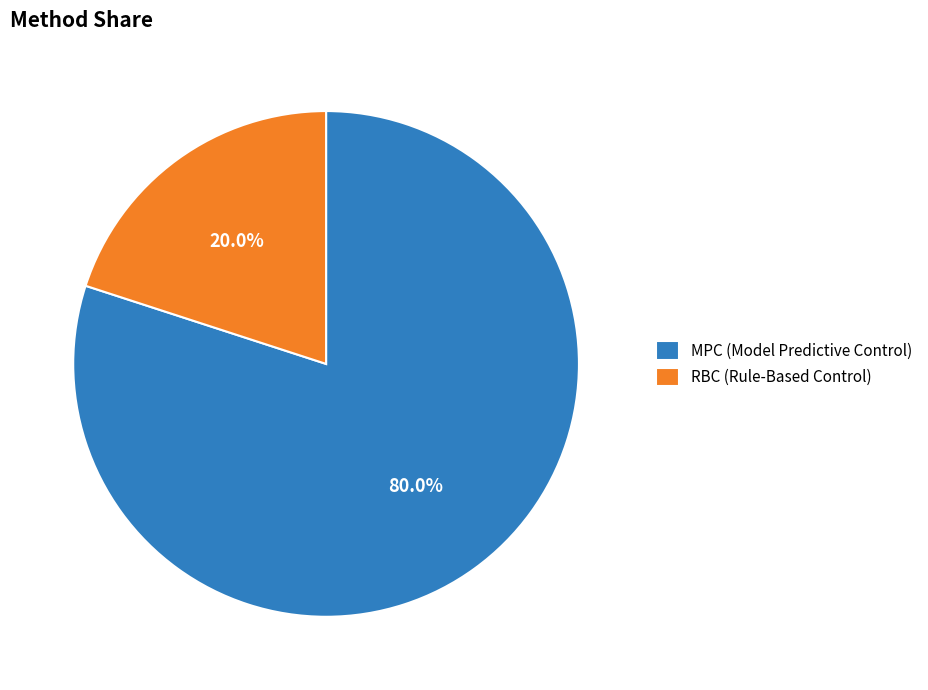

Rank the categories by value from highest to lowest.

MPC, RBC